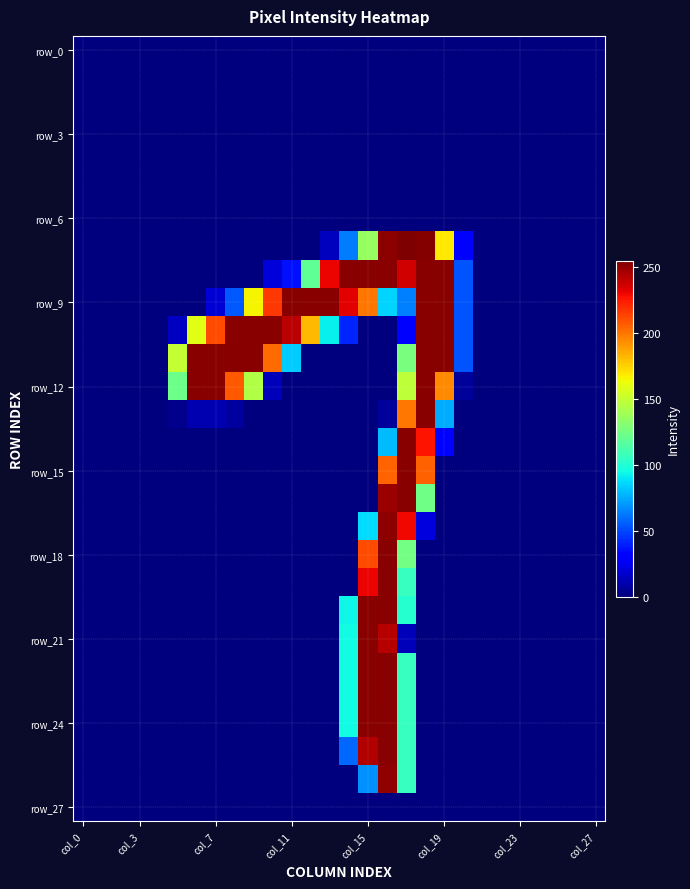

At how many categories does at least one series exceed 235?

14